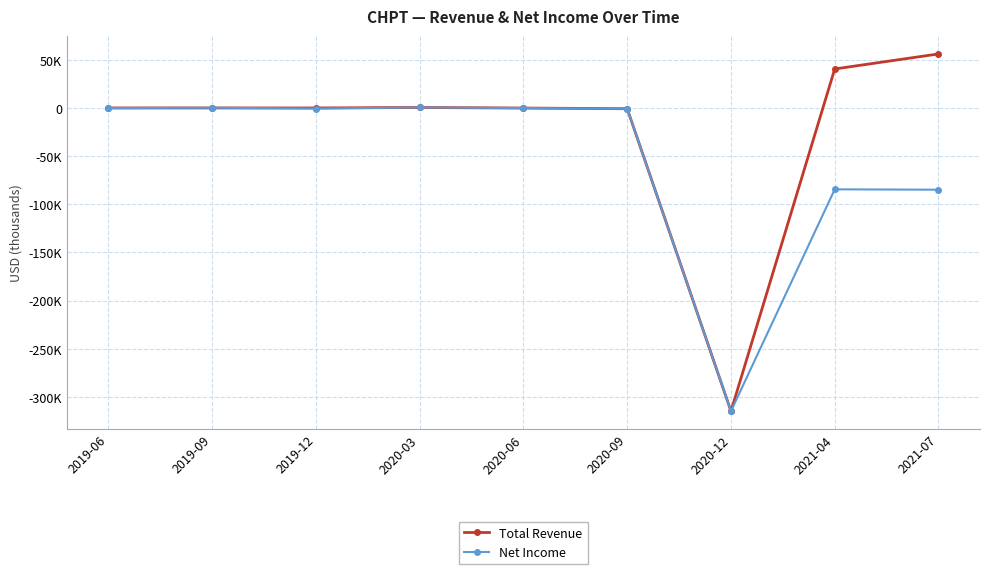

What is the sum of all Total Revenue values?

-218700